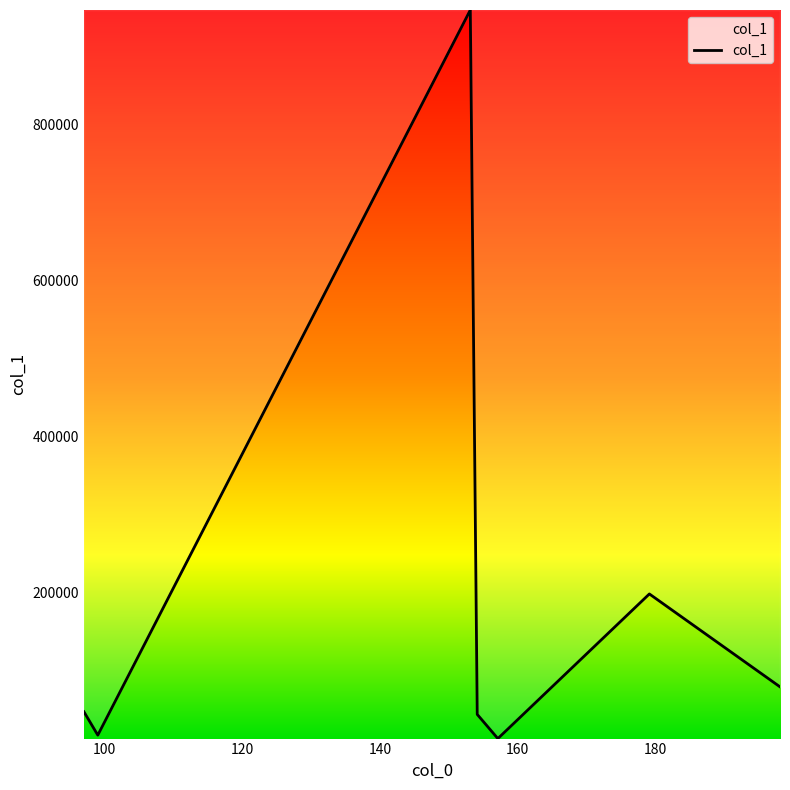

What is the maximum value shown in the chart?

946678.8